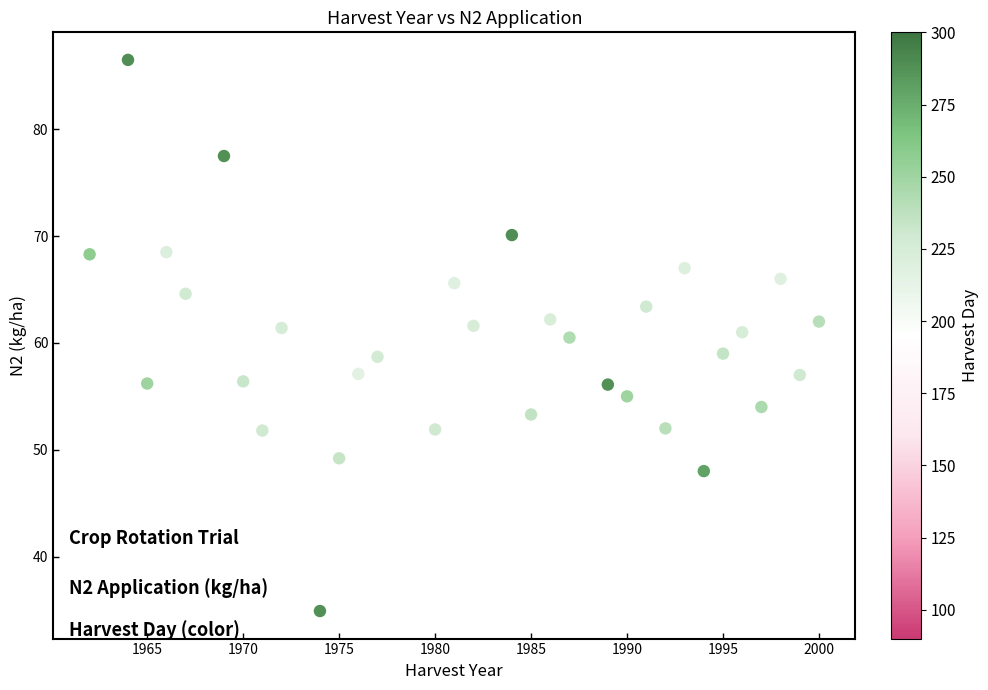

What is the range of X values (max minus min)?

38.0